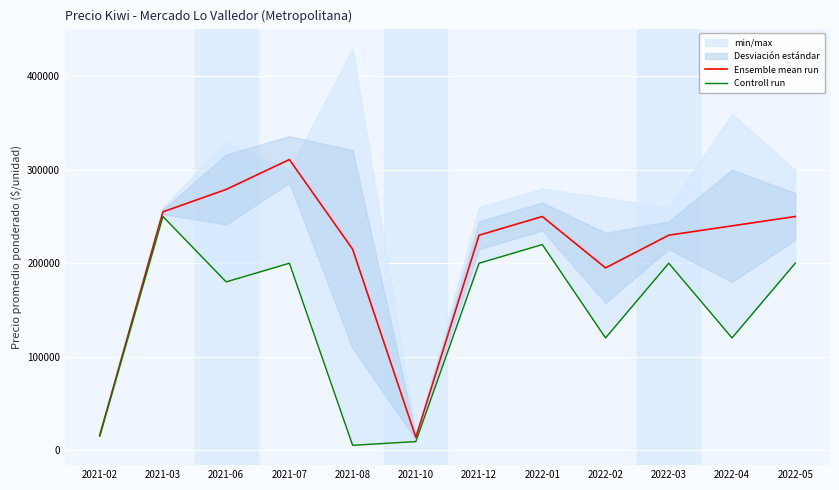

What value does the Ensemble mean run series have at 2021-08?

215000